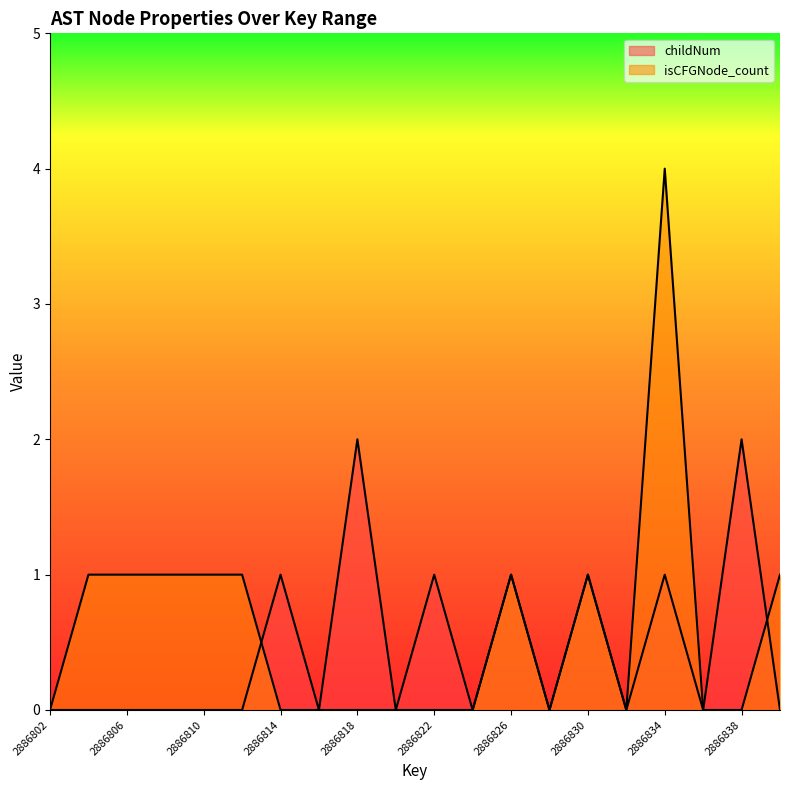

What are all the series names shown in the legend?

childNum, isCFGNode_count